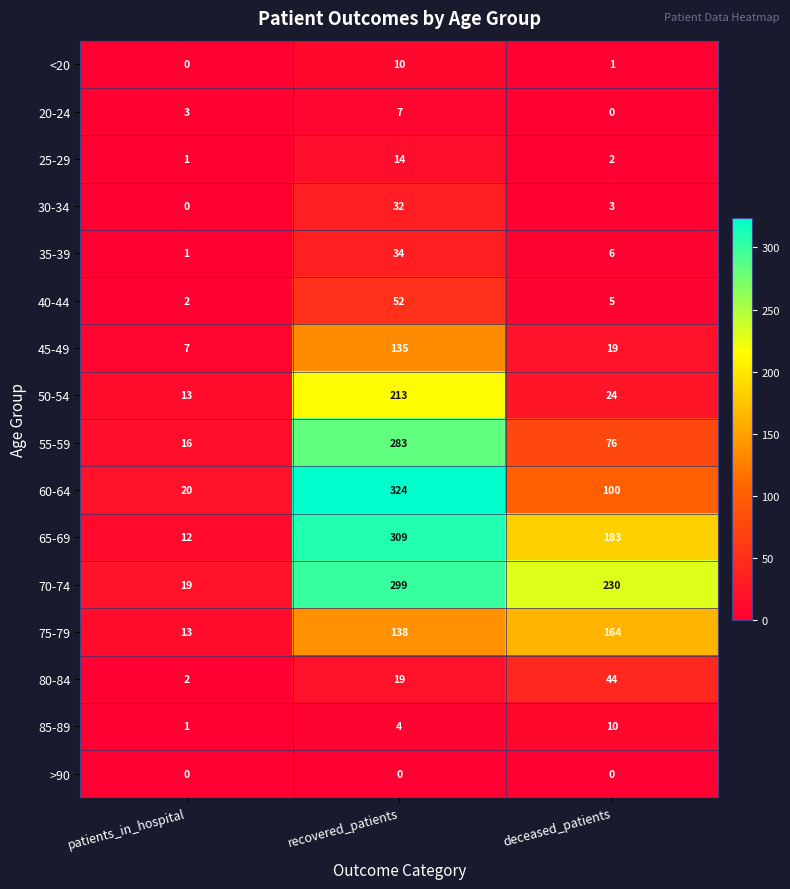

The value of 30-34 at deceased_patients is 2. True or false?

False